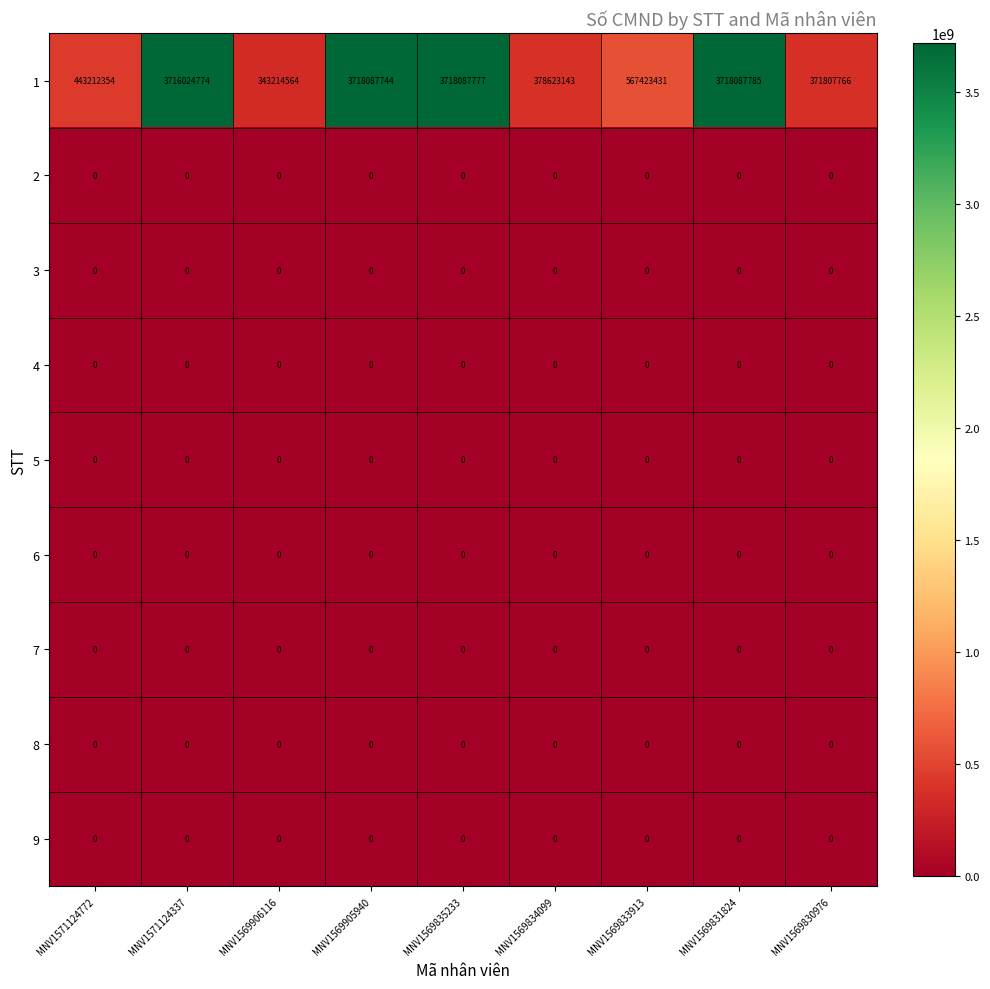

Which series has the largest range (max minus min)?

1